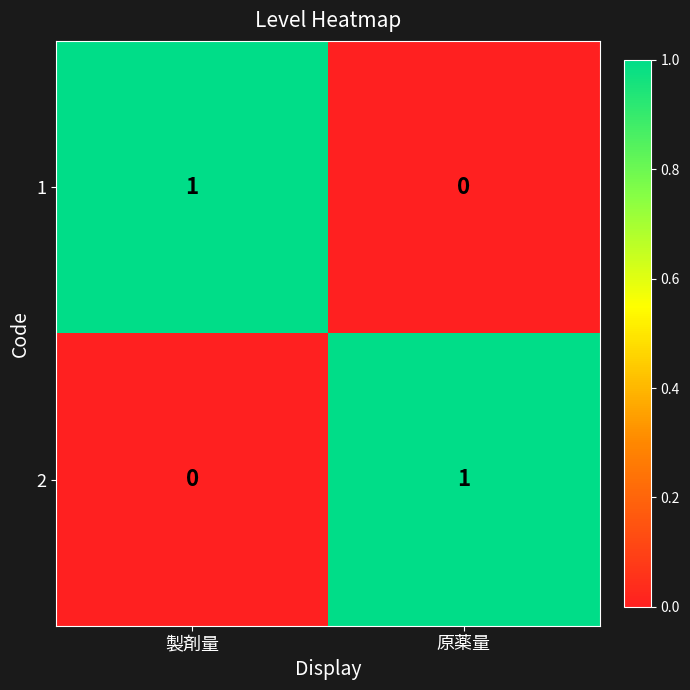

At which label does 2 reach its peak?

原薬量